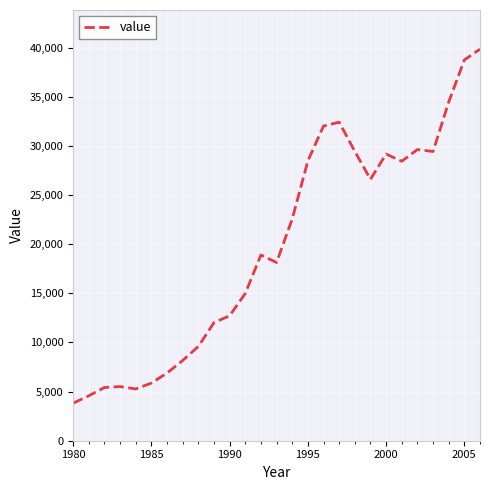

What is the smallest value displayed?

3822